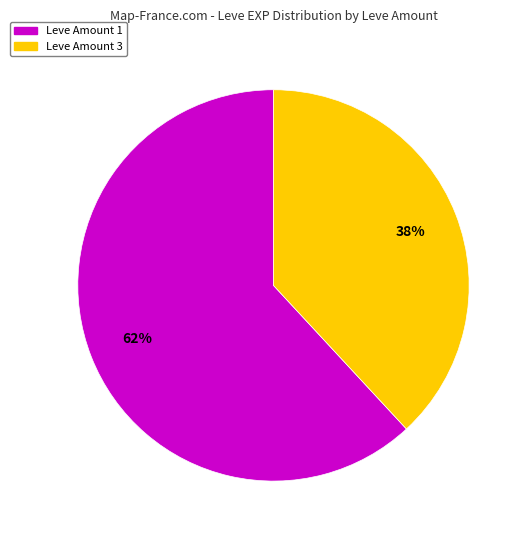

To the nearest percent, what is the difference between the largest and smallest slice percentages?

24%